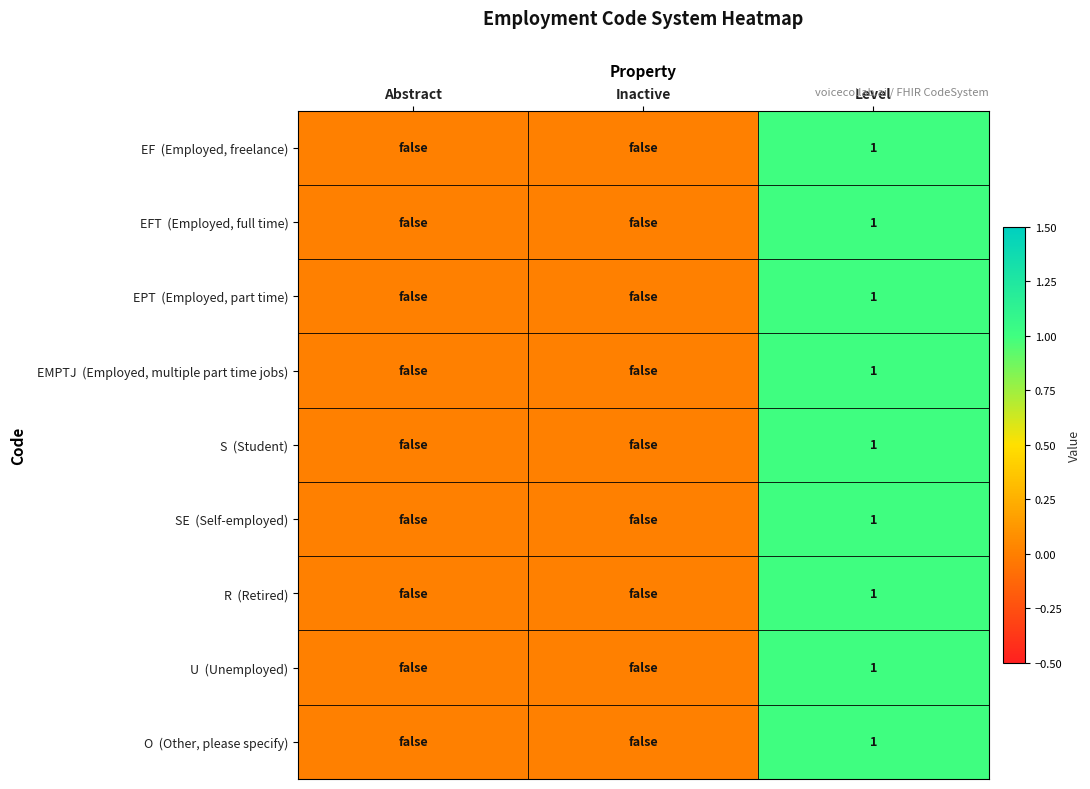

Between Level and Abstract, which is larger?

Level